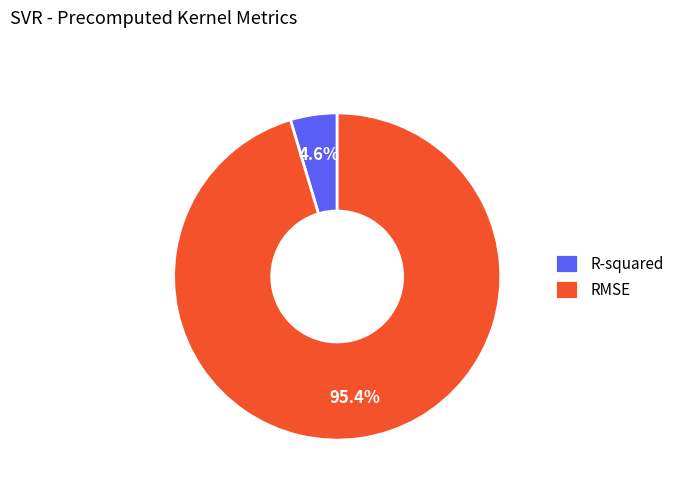

What portion of the pie excludes RMSE?

4.6%